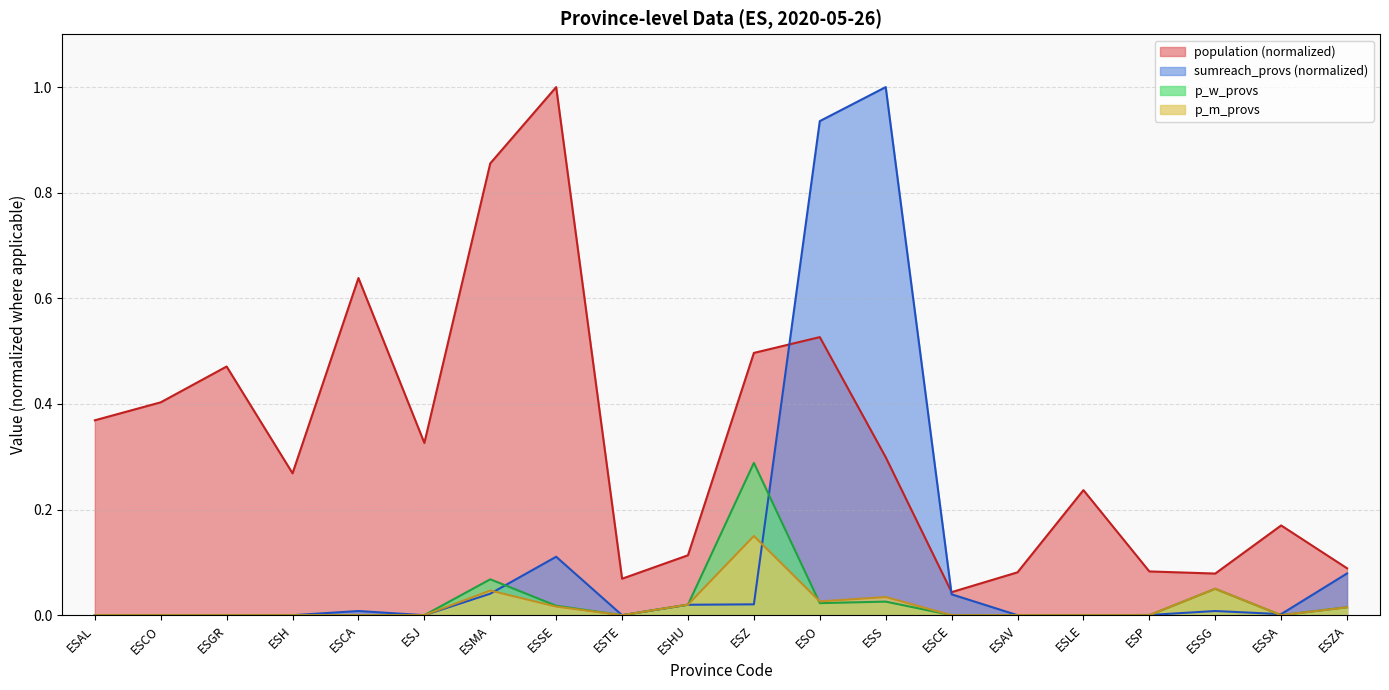

At which label is p_m_provs closest to 0?

ESAL